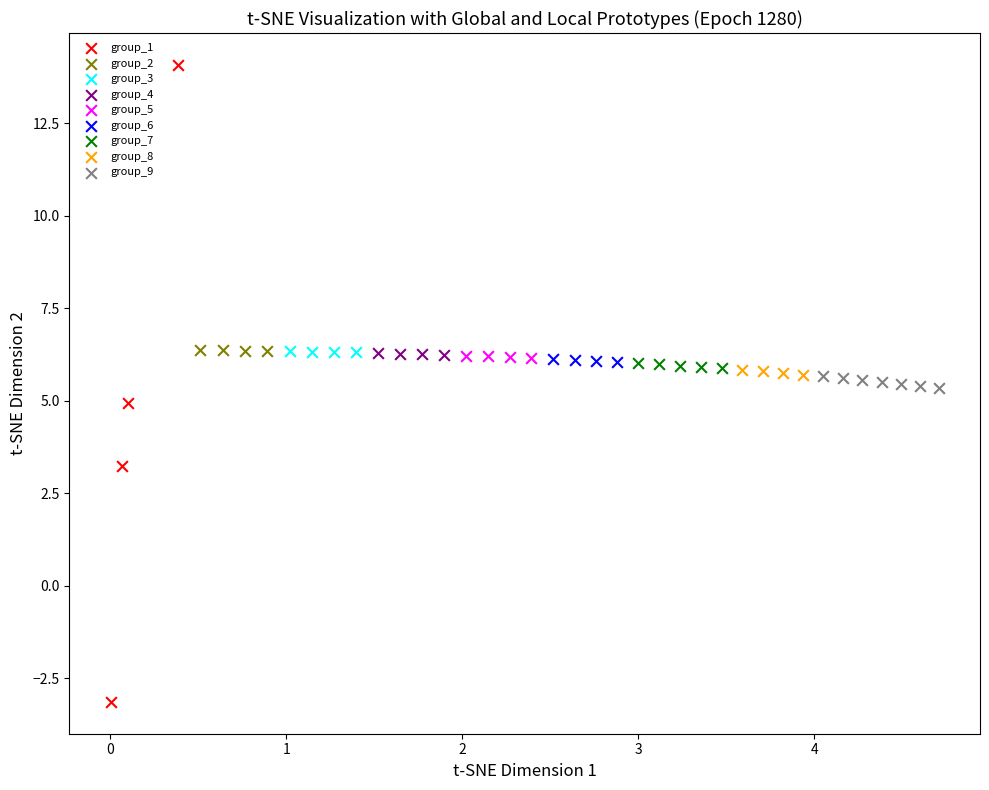

Which series reaches the minimum Y coordinate?

group_1